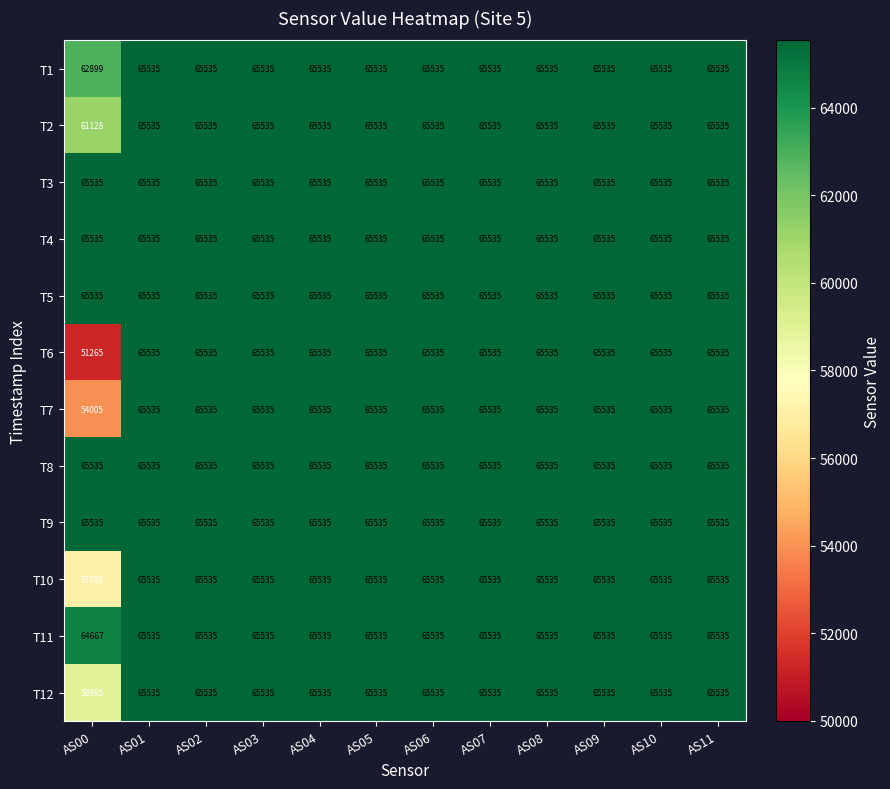

The value of T2 at AS09 is 95207. True or false?

False